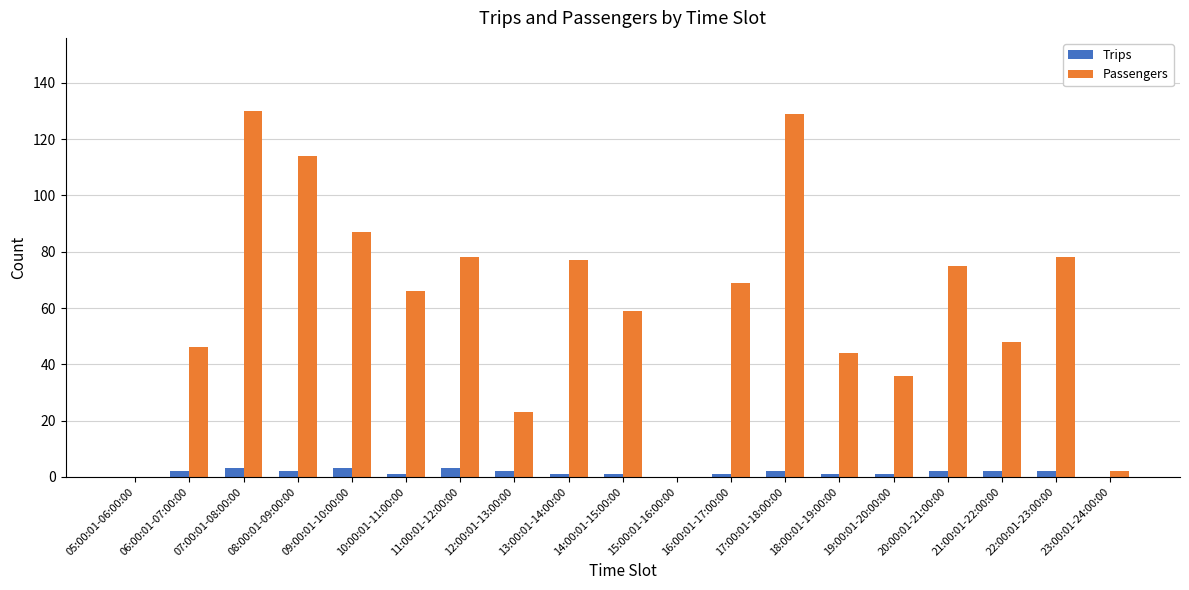

What is the difference between the Trips values at 17:00:01-18:00:00 and 23:00:01-24:00:00?

2